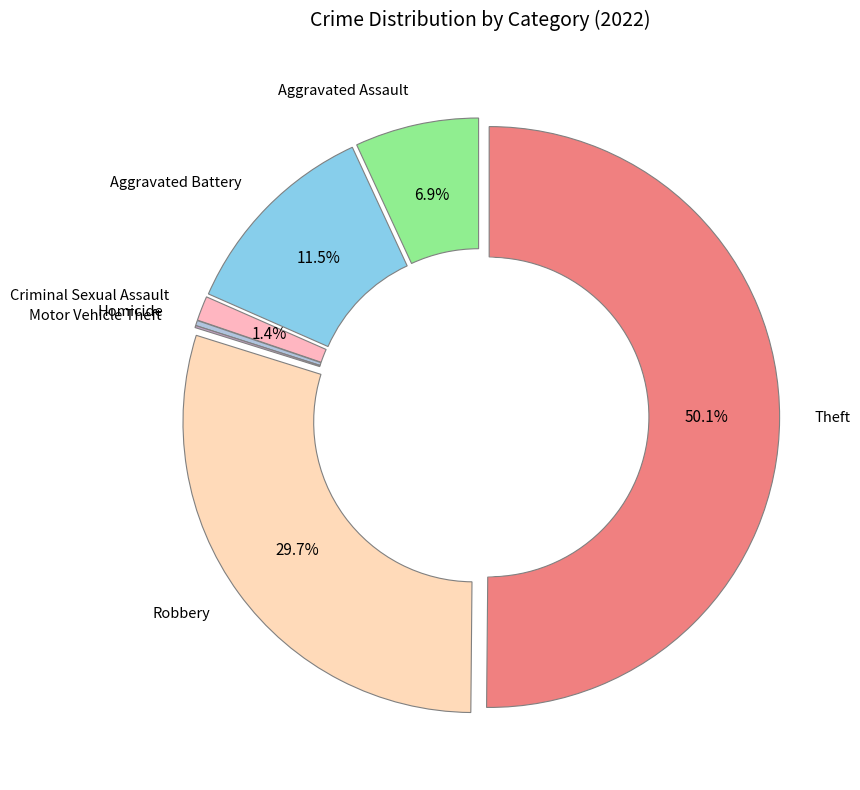

What is the total percentage of Theft and Aggravated Battery?

61.7%